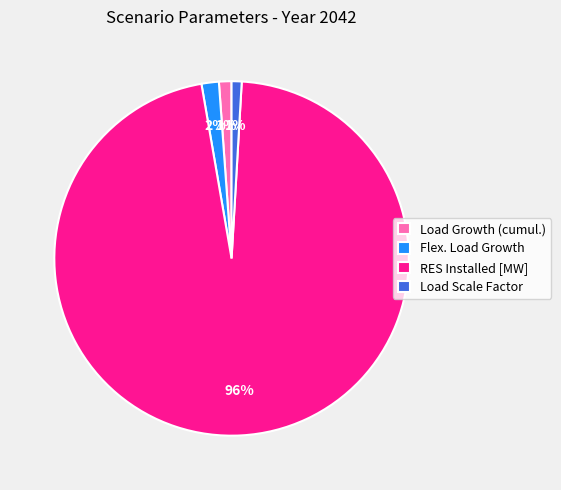

Which slice is the largest?

RES Installed [MW]